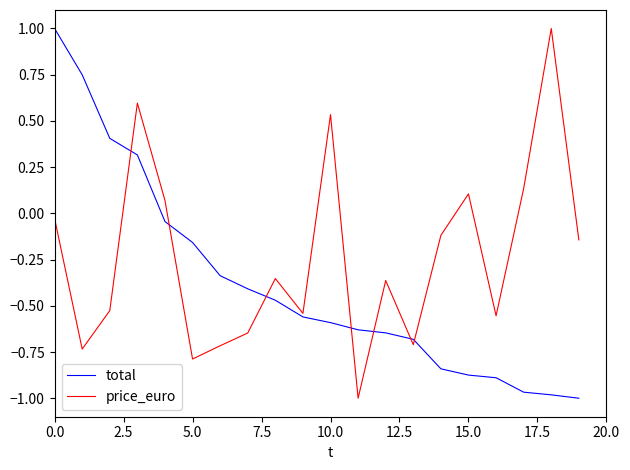

Which series has the largest total across all categories?

price_euro